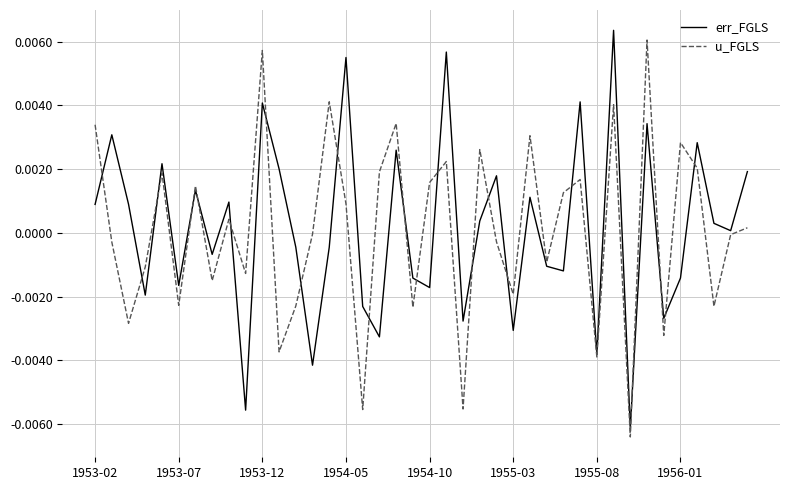

What are all the series names shown in the legend?

err_FGLS, u_FGLS